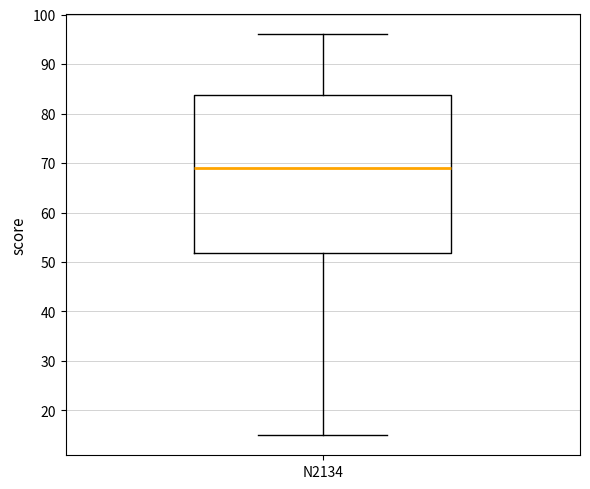

Transcribe this box plot: give where the median line is, the range the box spans, and where the two whiskers end, as read against the y-axis. The values are not printed on the chart, so give them approximately, as read against the axis.

median 69, box 52 to 84, whiskers 15 to 96